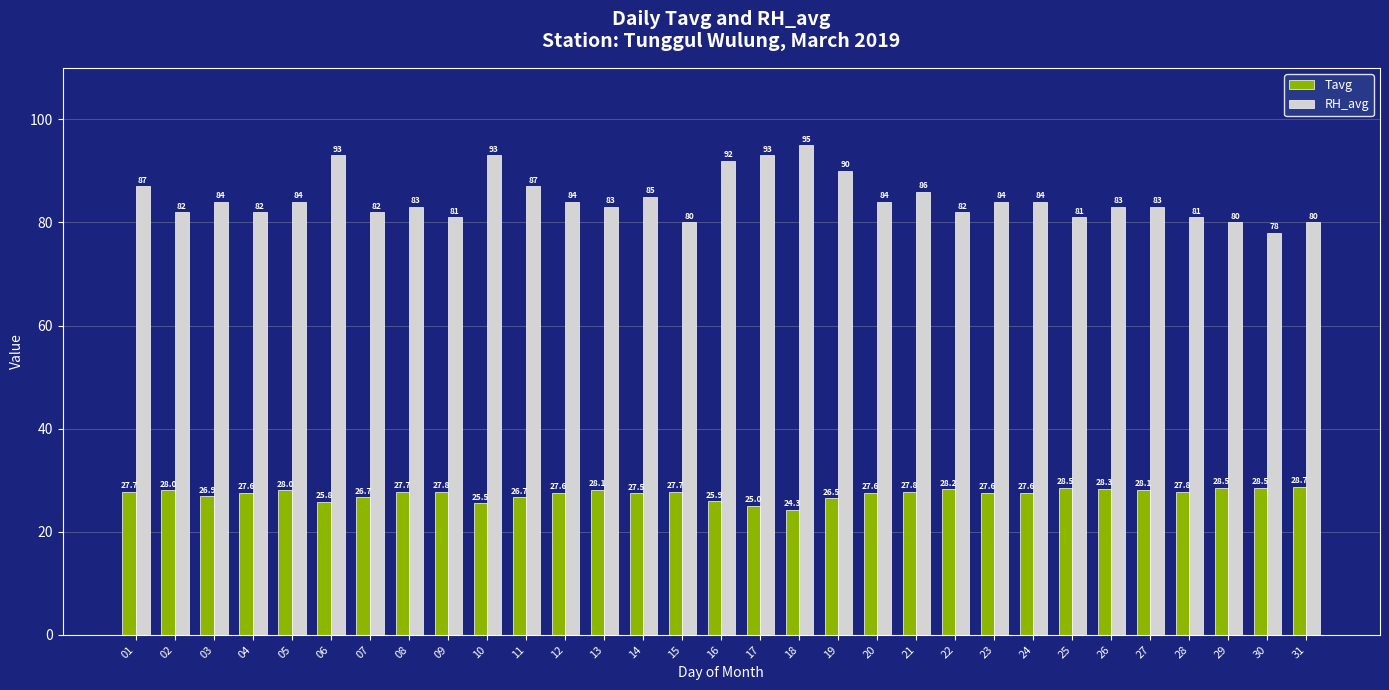

The Tavg series shows 26.7 at 07. True or false?

True